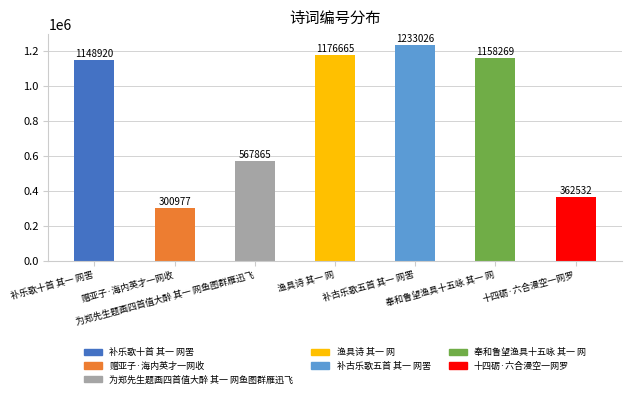

How many data points are less than 1148920?

3